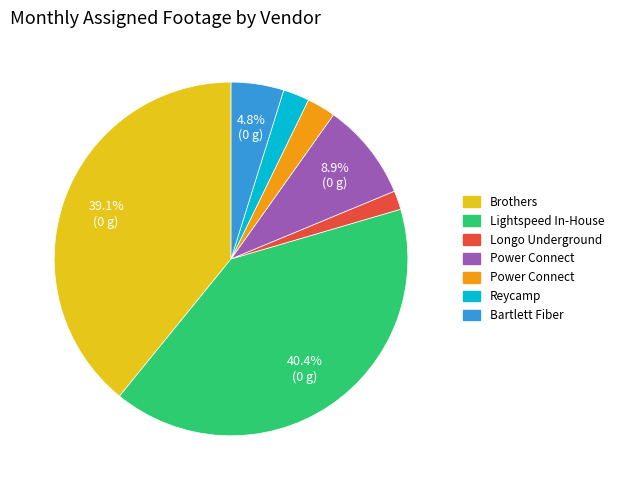

Is there a majority slice in this chart?

No